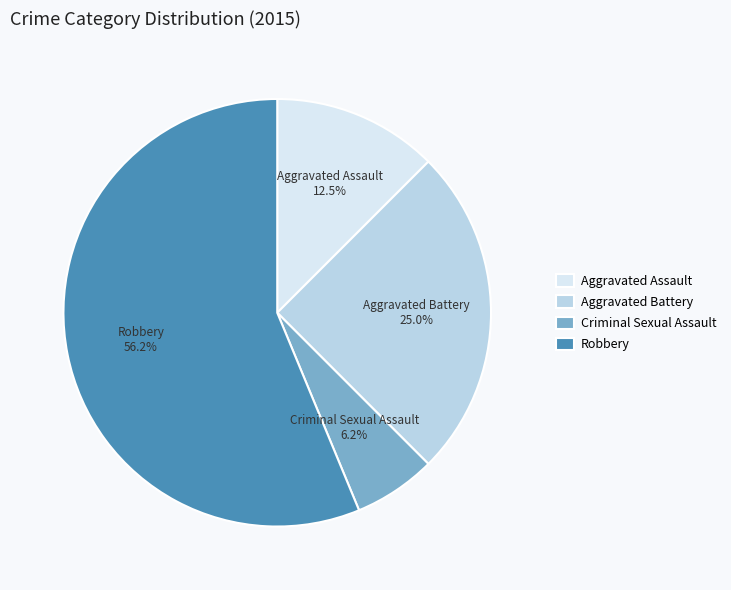

Combined, do Aggravated Battery and Criminal Sexual Assault account for over 50%?

No